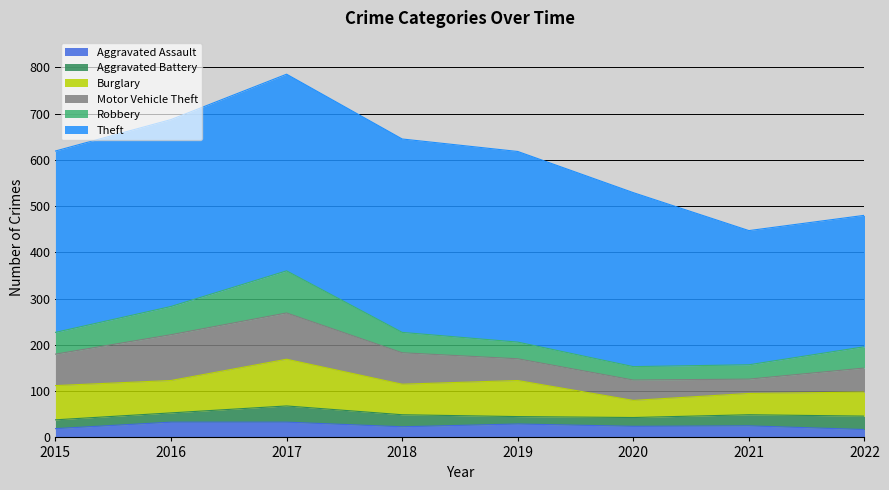

What value does the Motor Vehicle Theft series have at 2019, to the nearest 10?

50